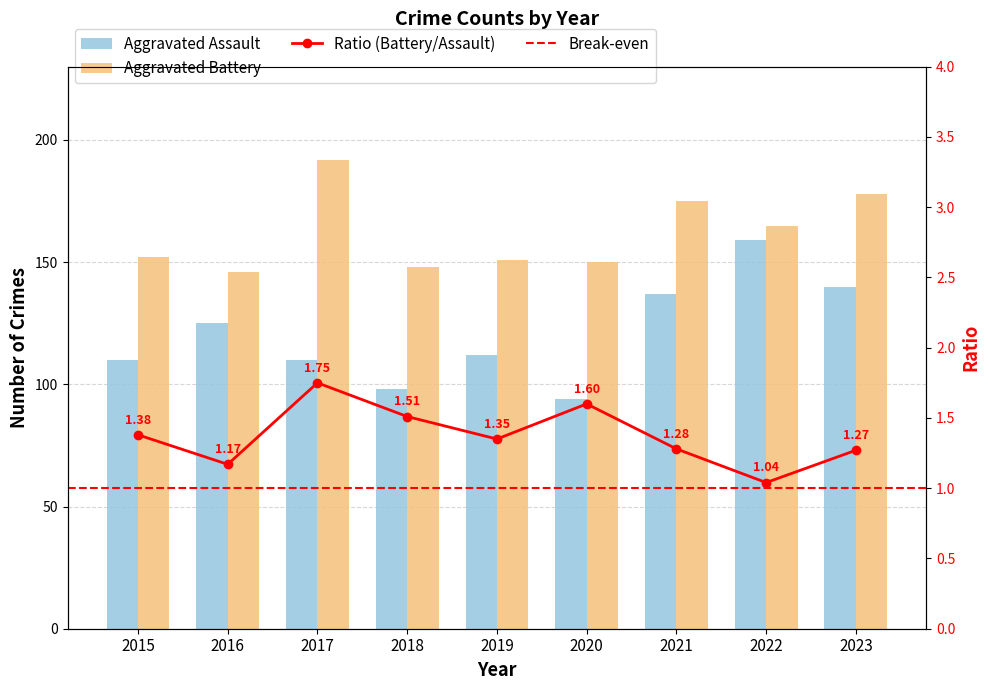

Which has a higher value, 2022 or 2023?

2022